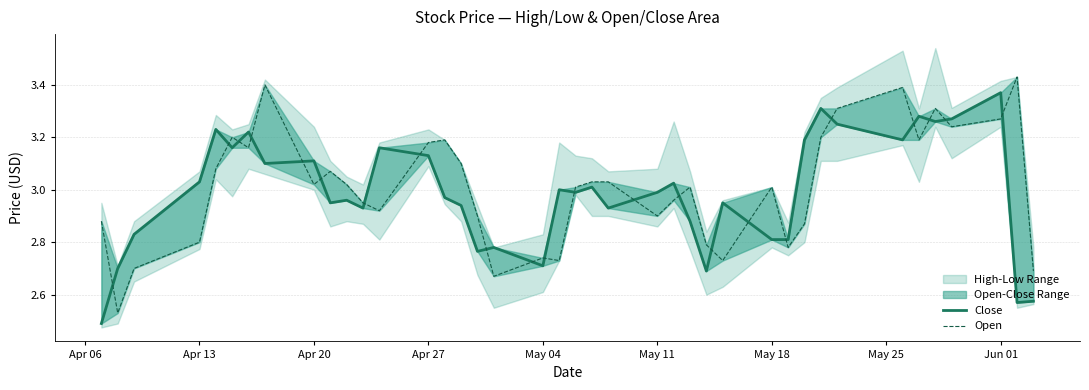

How many interior local valleys does the Close series have?

12